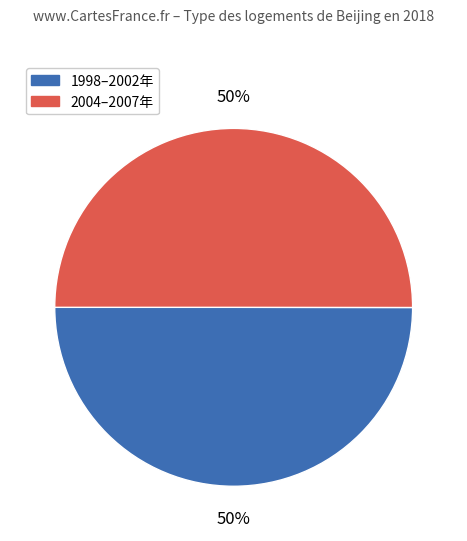

To the nearest percent, what is the average slice percentage?

50%